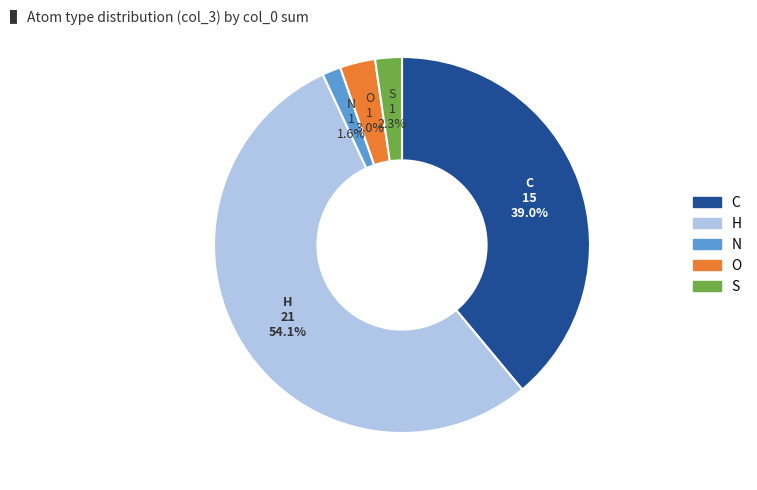

Is there any slice that represents more than half of the pie?

Yes